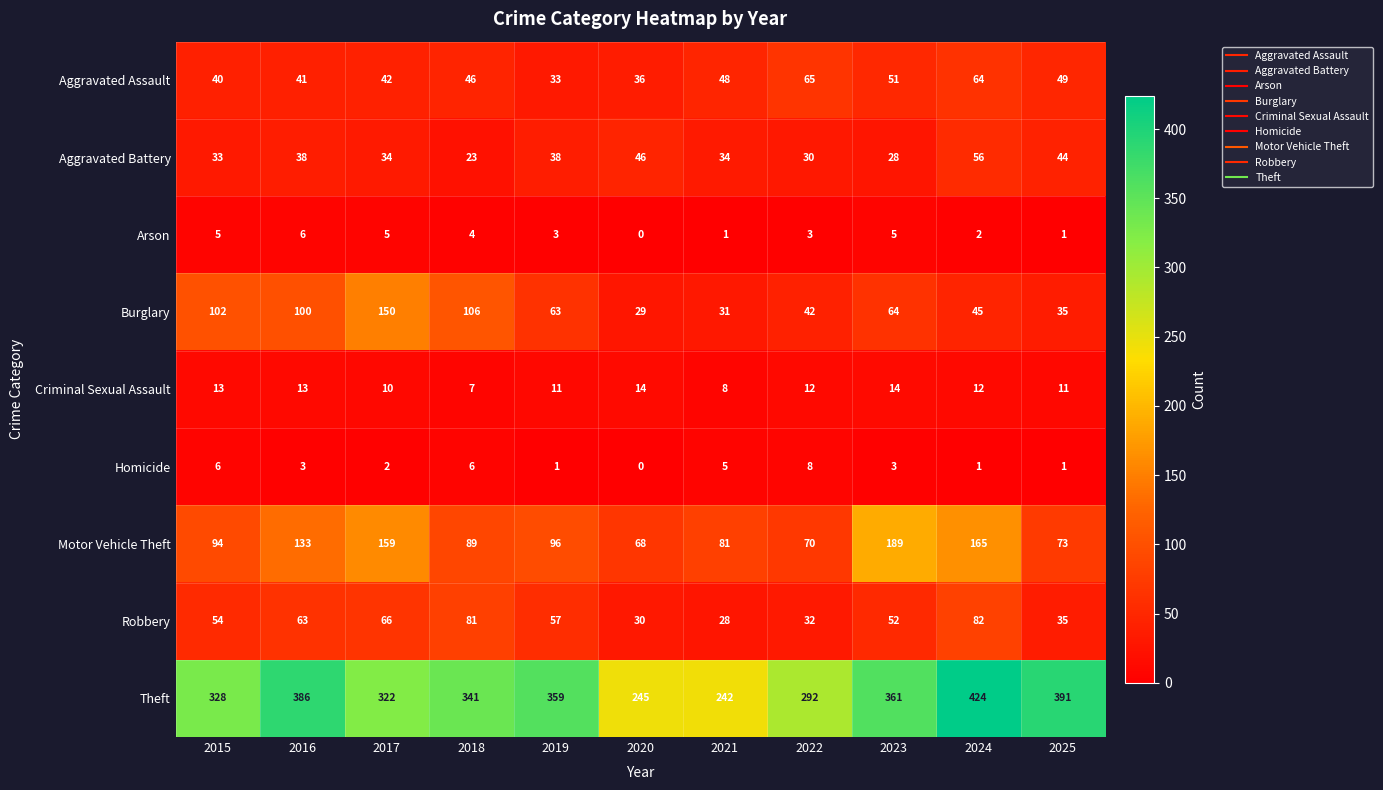

What is the lowest value of the Criminal Sexual Assault series?

7